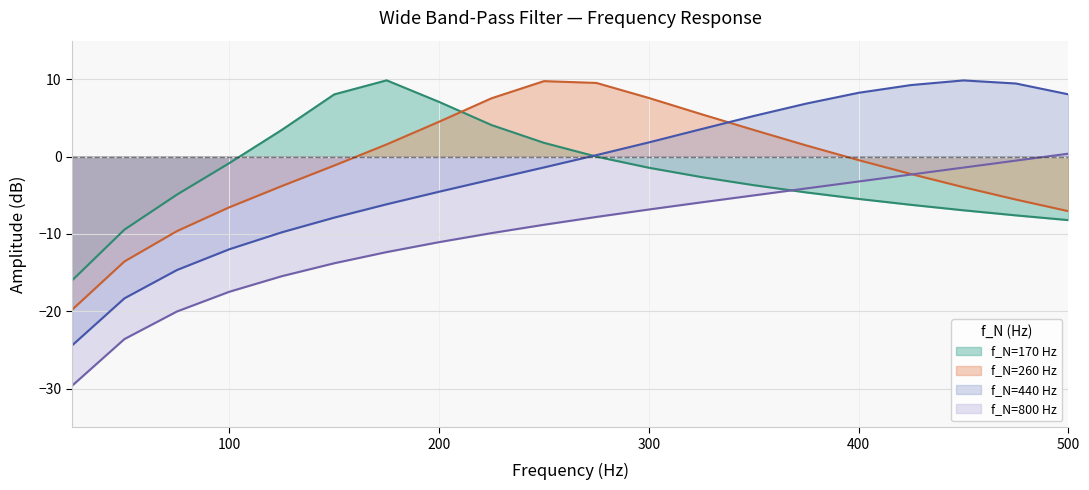

Does the chart have visible grid lines?

Yes